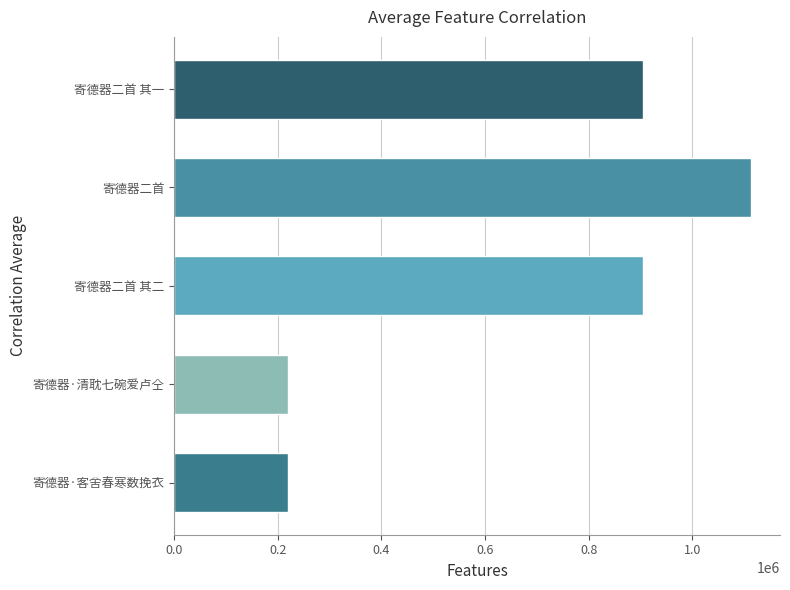

True or false: the data shows 220119 at 寄德器·客舍春寒数挽衣.

True